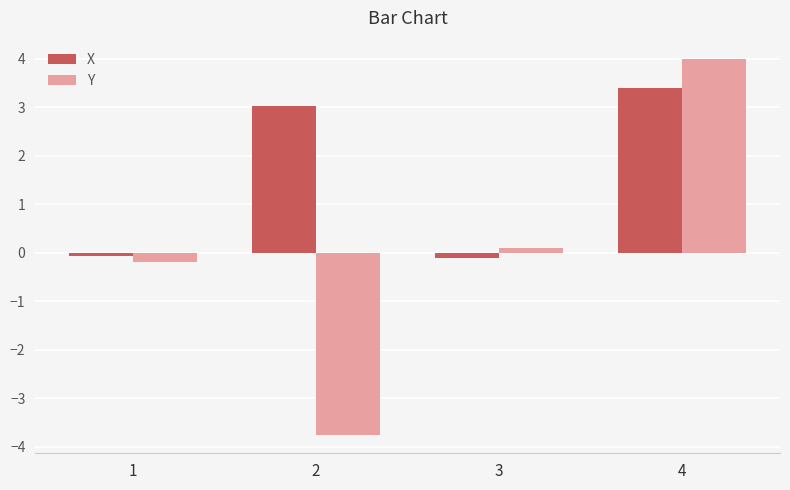

What value does the Y series have at 4?

4.0